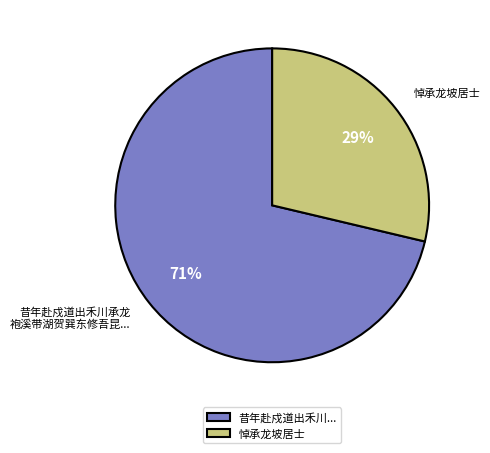

To the nearest percent, what is the combined percentage of 悼承龙坡居士 and 昔年赴戍道出禾川...?

100%